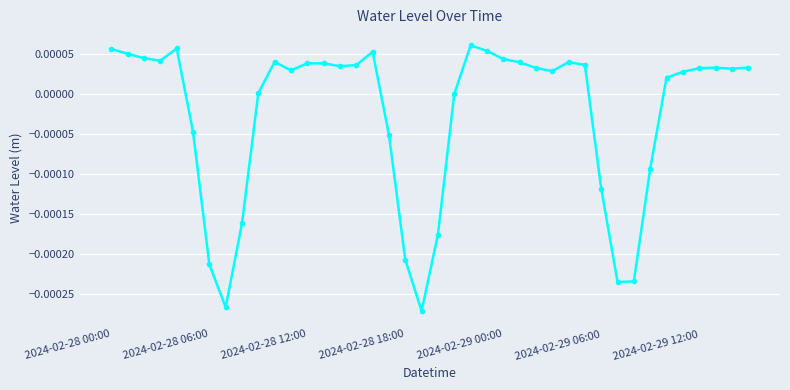

True or false: there are more than 1 points higher than both neighbors.

True